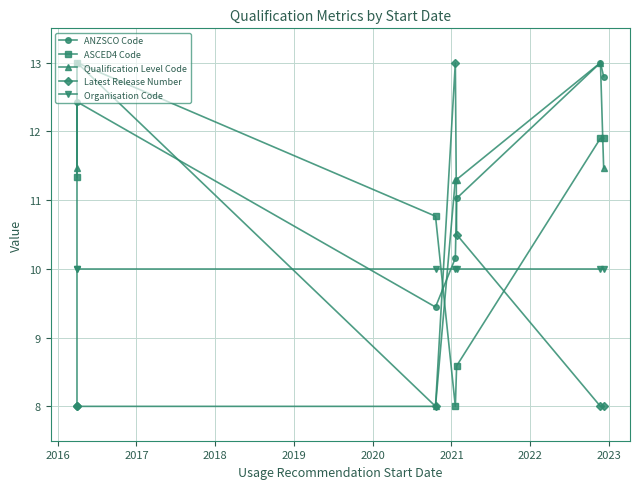

Reading left to right, what are all the values shown in this chart?

ANZSCO Code: 8.0	12.4	9.4	10.2	11.0	13.0	12.8
ASCED4 Code: 11.3	13.0	10.8	8.0	8.6	11.9	11.9
Qualification Level Code: 11.5	13.0	8.0	11.3	11.3	13.0	11.5
Latest Release Number: 8.0	8.0	8.0	13.0	10.5	8.0	8.0
Organisation Code: 10.0	10.0	10.0	10.0	10.0	10.0	10.0